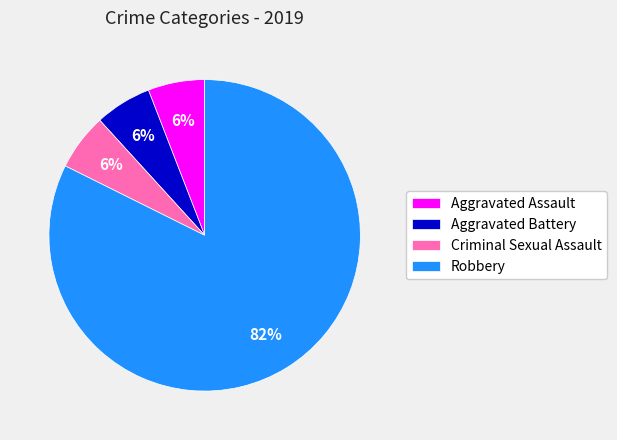

Between Aggravated Assault and Robbery, which is larger?

Robbery